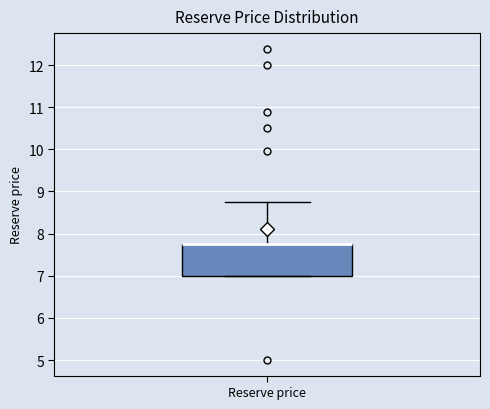

Transcribe this box plot: give where the median line is, the range the box spans, and where the two whiskers end, as read against the y-axis. The values are not printed on the chart, so give them approximately, as read against the axis.

median 7.8 (drawn on the box's upper edge), box 7.0 to 7.8, whiskers 7.0 to 8.8